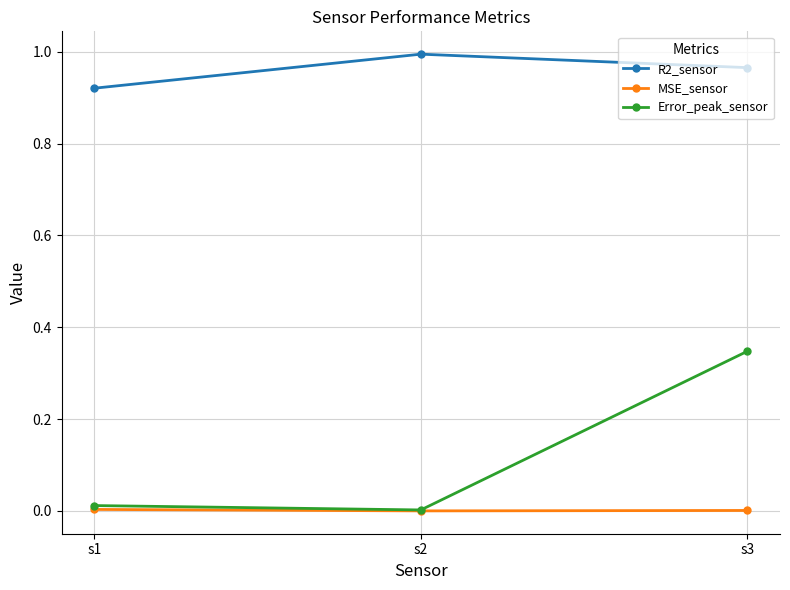

What is the sum of all Error_peak_sensor values?

0.4